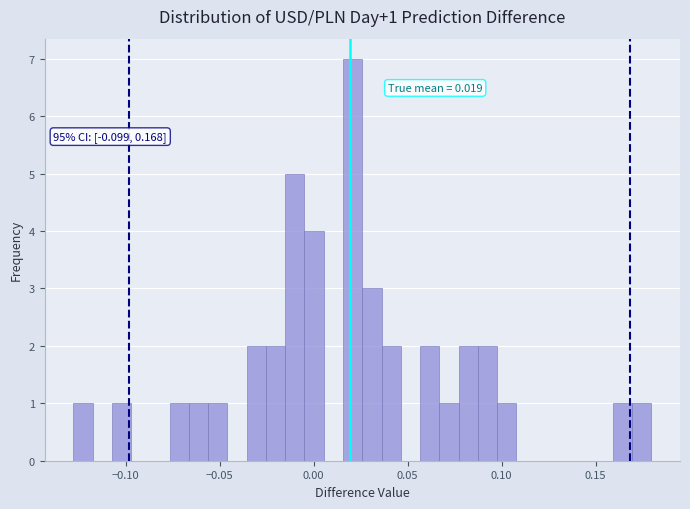

Around what value on the x-axis is the tallest bar? Give the approximate position of its centre, as read against the axis.

0.020